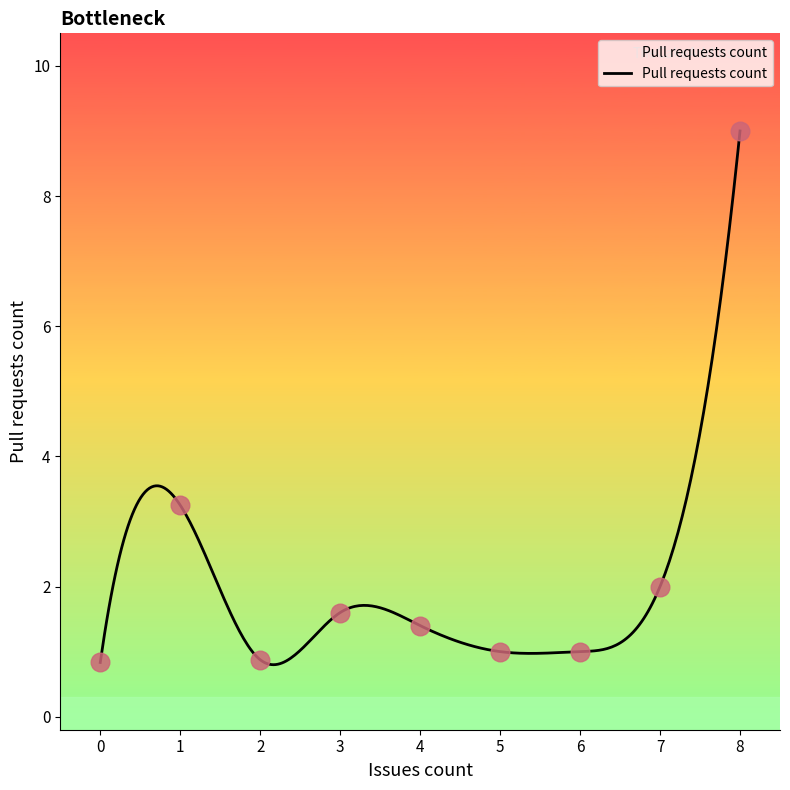

What is the maximum value for Pull requests count?

9.0